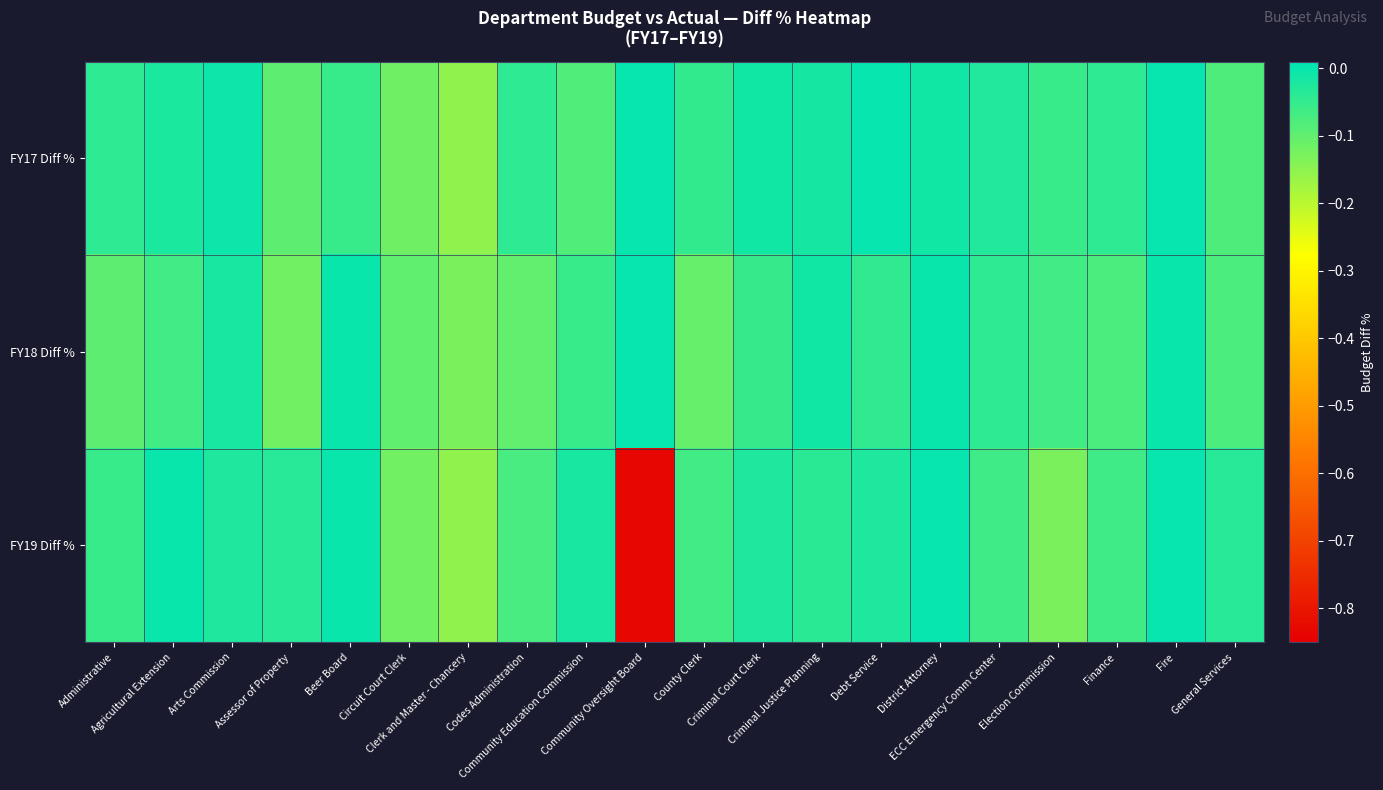

How many data points does each series have?

20